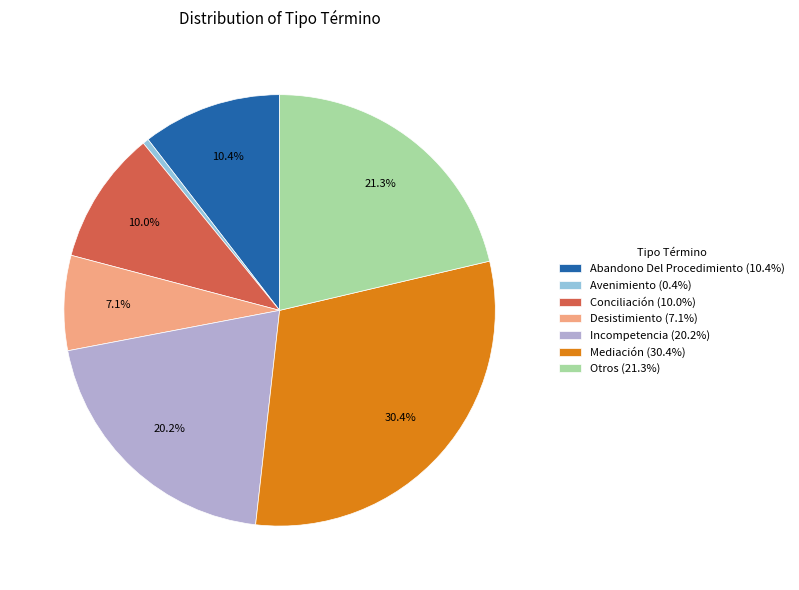

Does Conciliación account for over 50% of the chart?

No